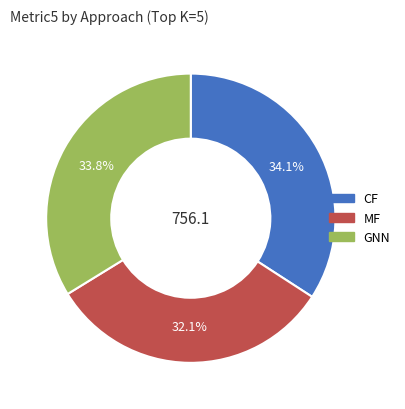

Does any single category account for the majority?

No